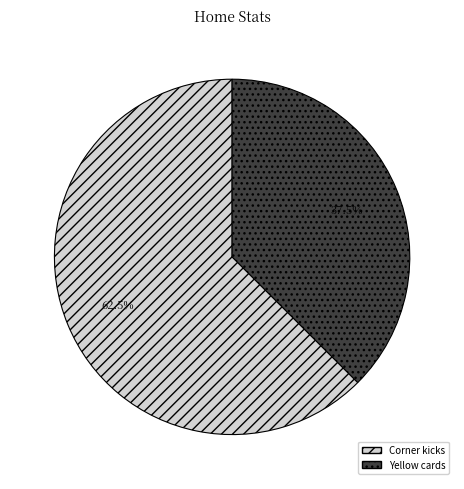

Which has a higher value, Yellow cards or Corner kicks?

Corner kicks